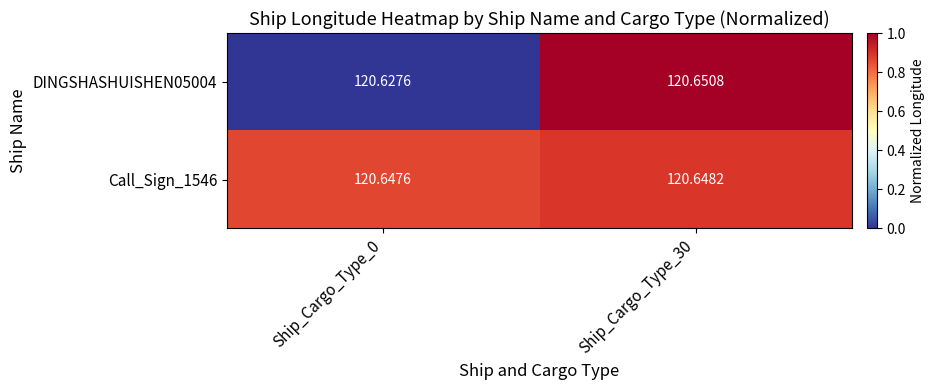

How many data points does each series have?

2